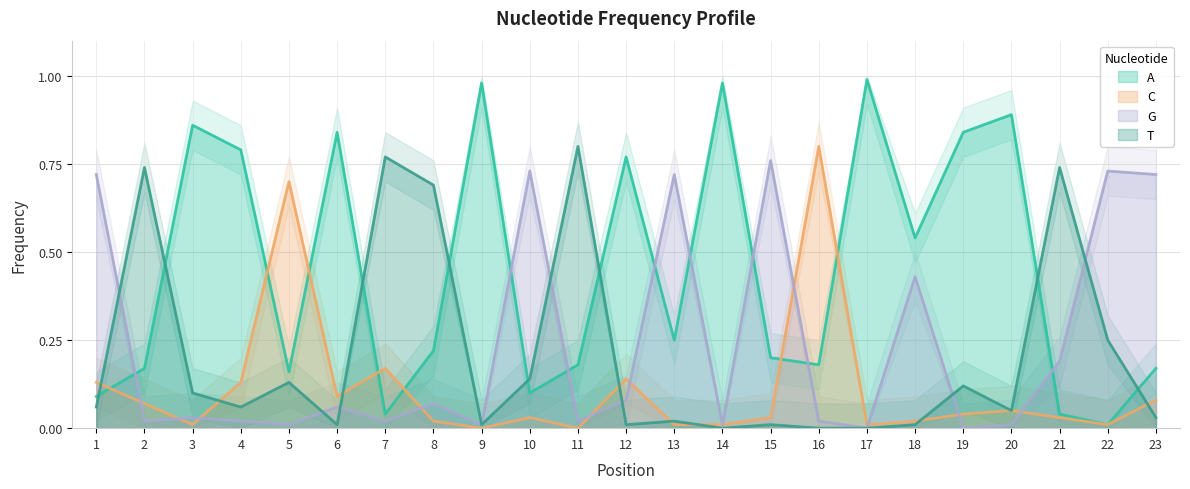

What is the value of the G point at the 6th from the left?

0.1